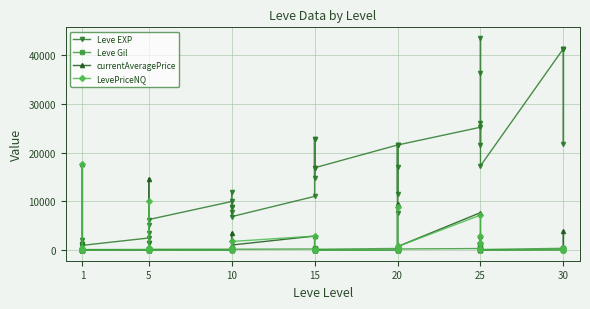

At which label does currentAveragePrice first exceed 106?

1